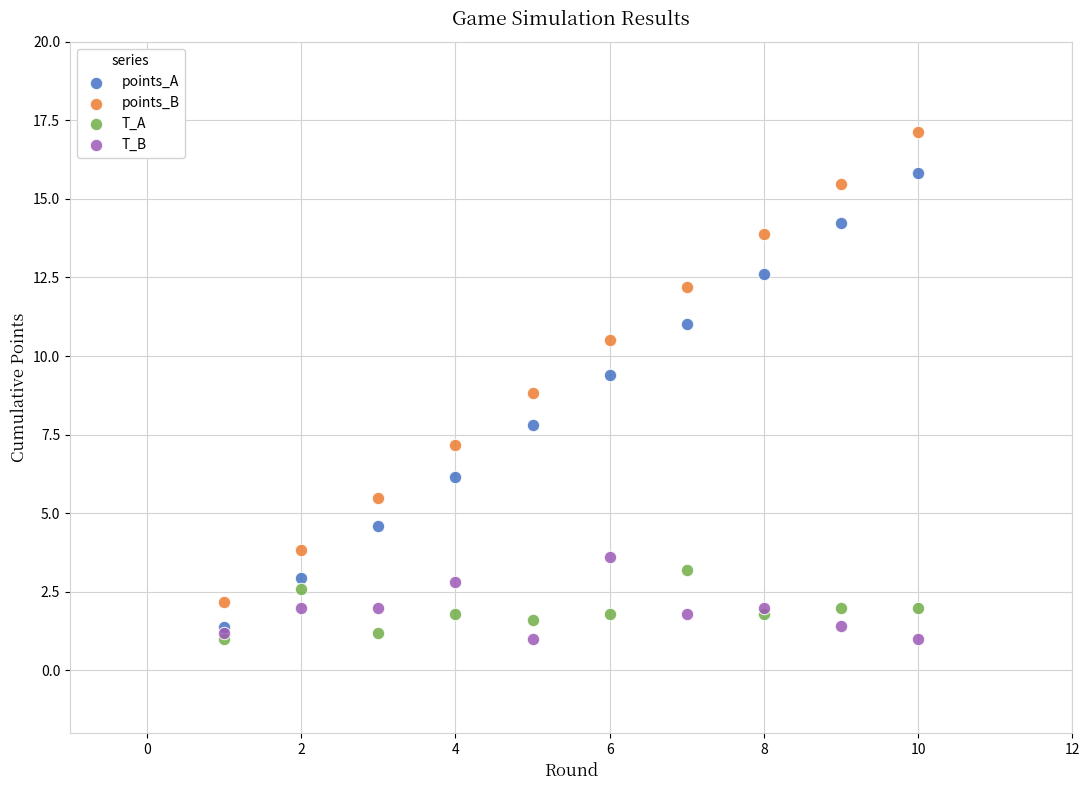

Which series has the widest spread of Y values?

points_B